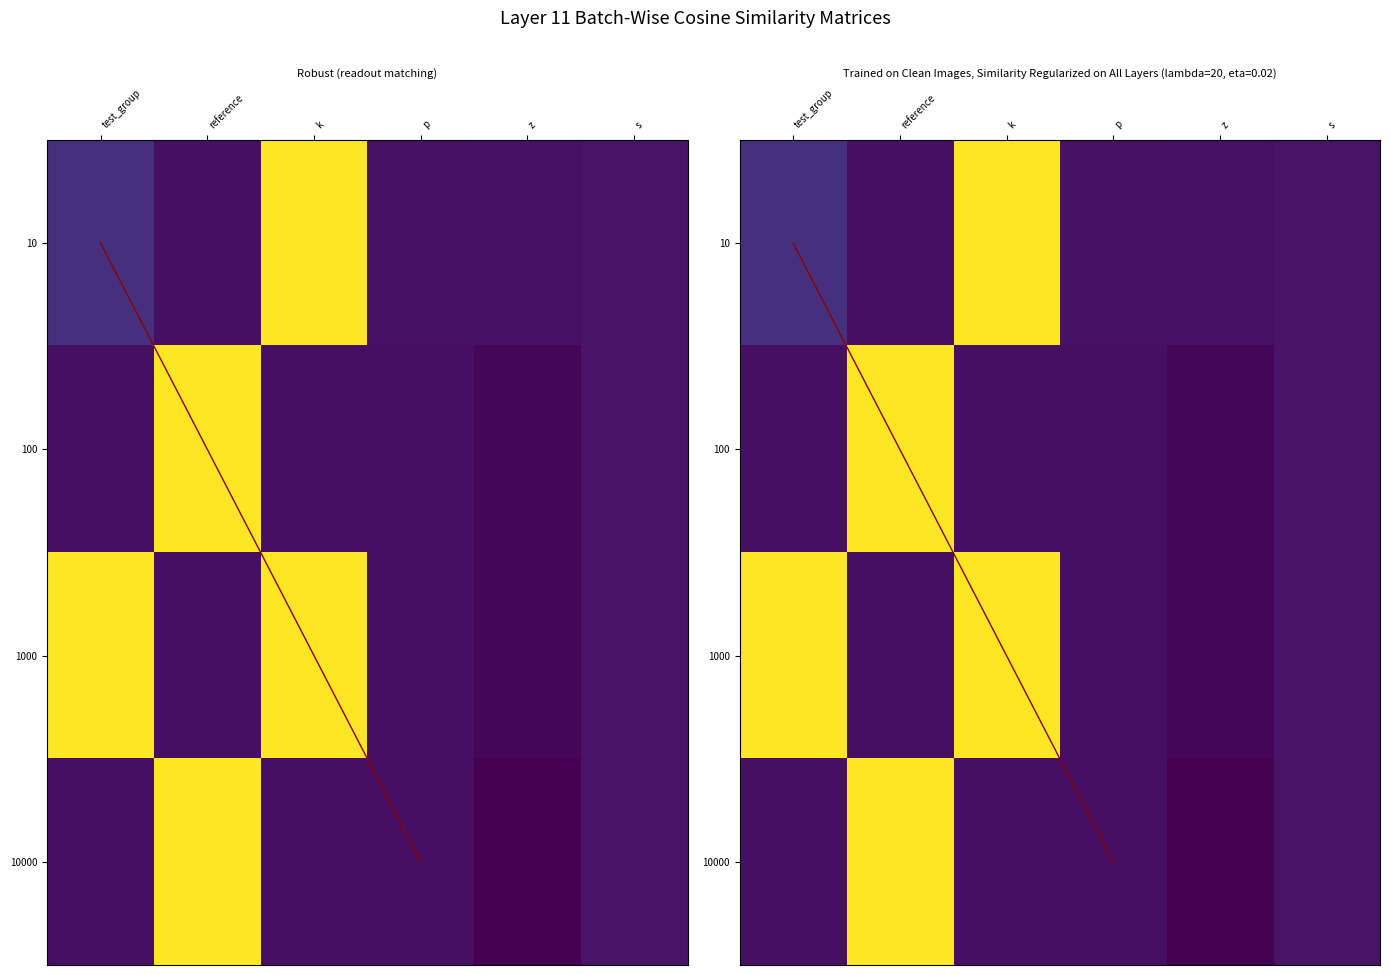

Reading left to right, what are all the values shown in this chart?

10: 10.0	0.0	100.0	0.6	0.2	1.0
100: 0.0	100.0	0.0	0.0	-2.9	1.0
1000: 100.0	0.0	100.0	0.0	-3.1	1.0
10000: 0.0	100.0	0.0	0.0	-4.5	1.0